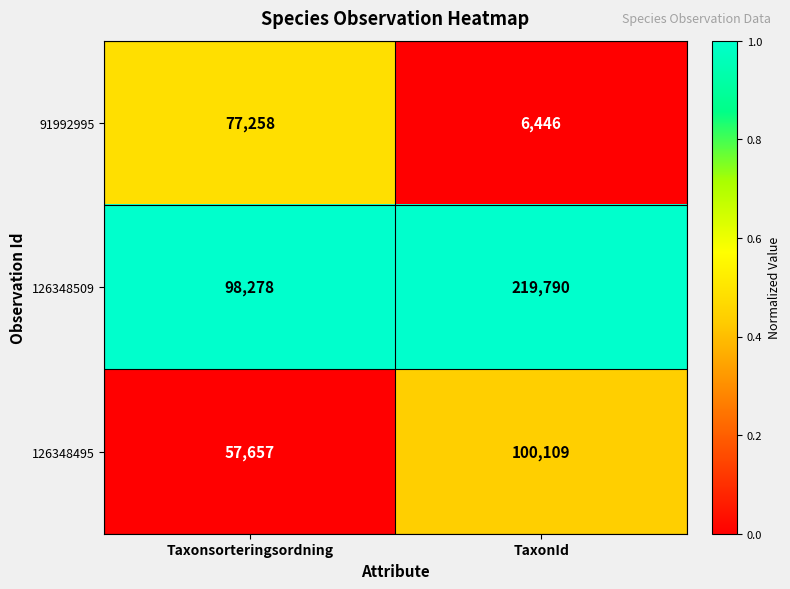

What is the approximate value of 126348509 at Taxonsorteringsordning, to the nearest 10?

98280